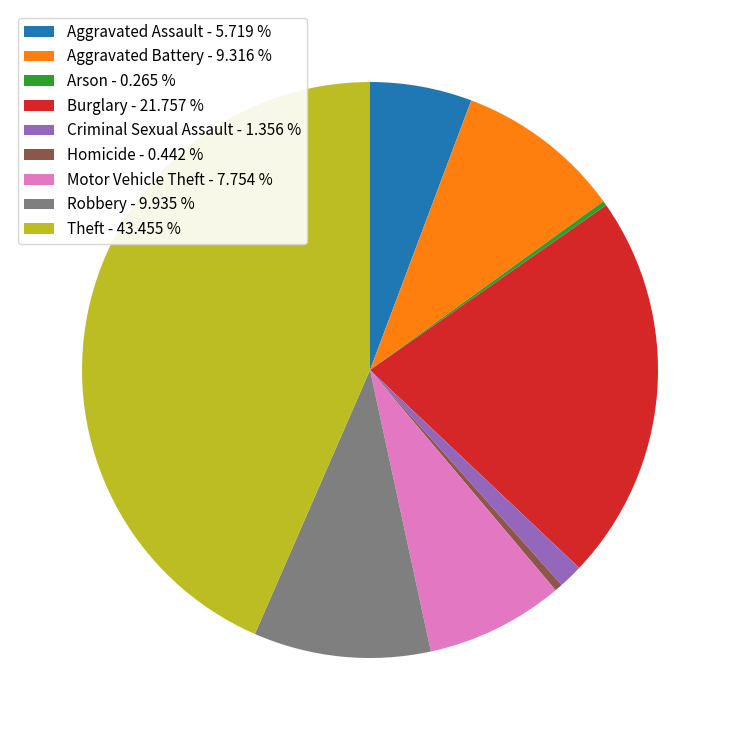

Is there any slice that represents more than half of the pie?

No